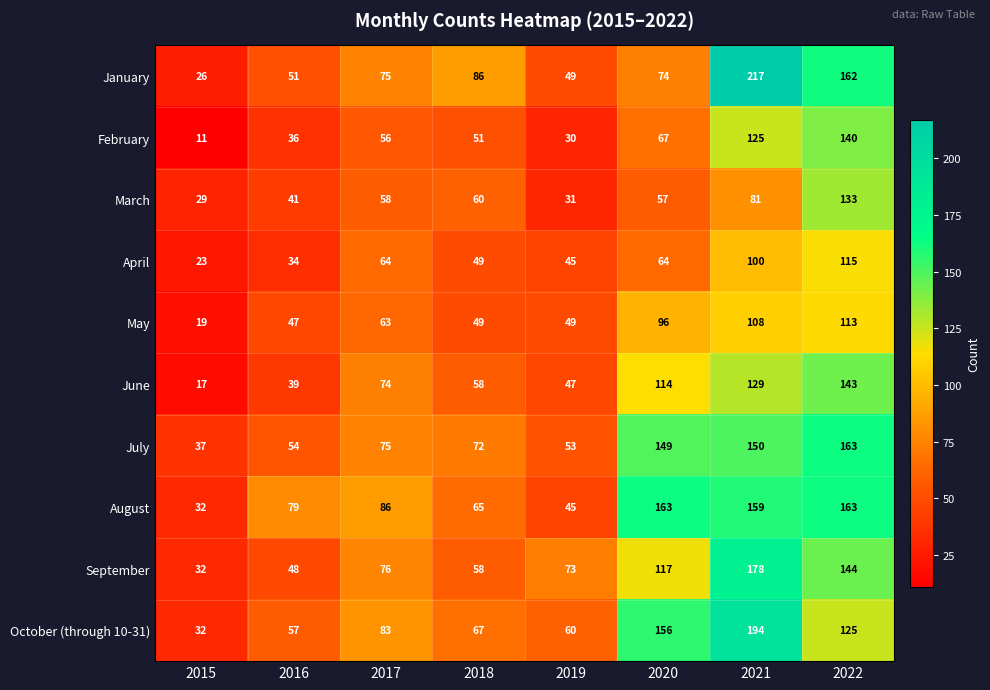

Which series has the largest range (max minus min)?

January